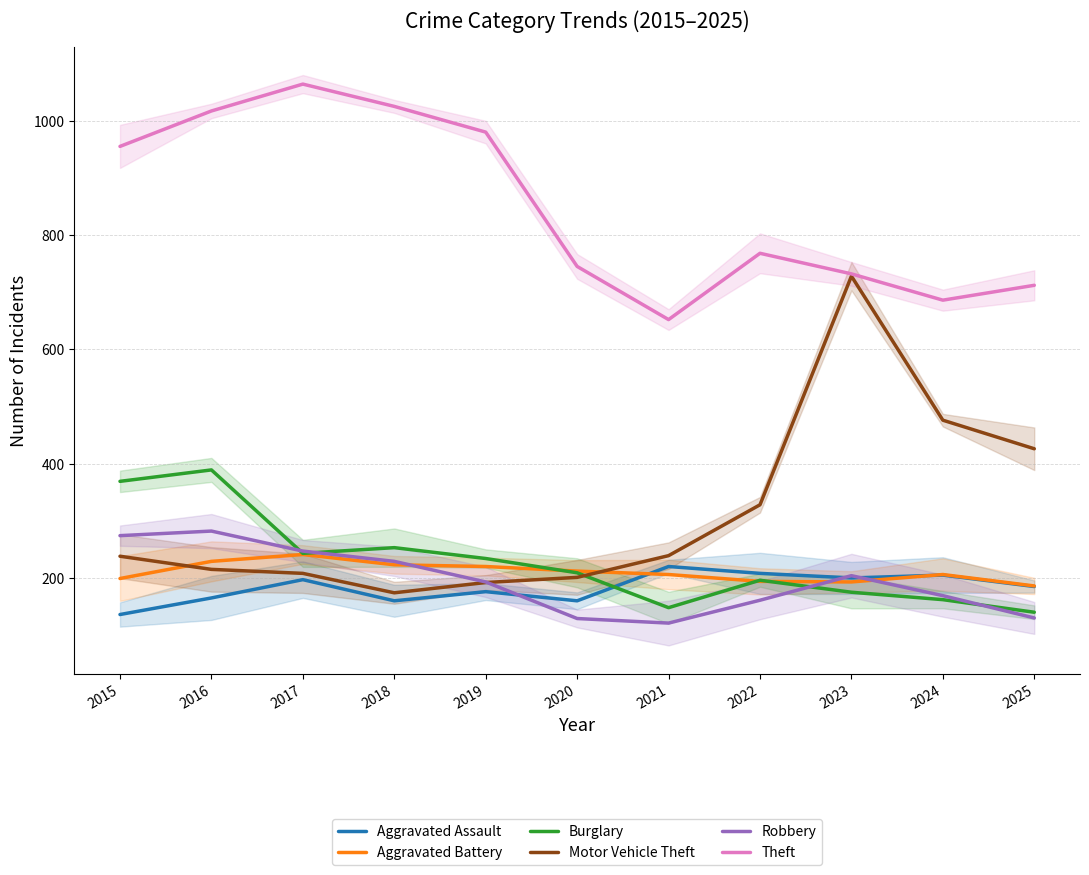

At which label does Aggravated Battery first exceed 206?

2016